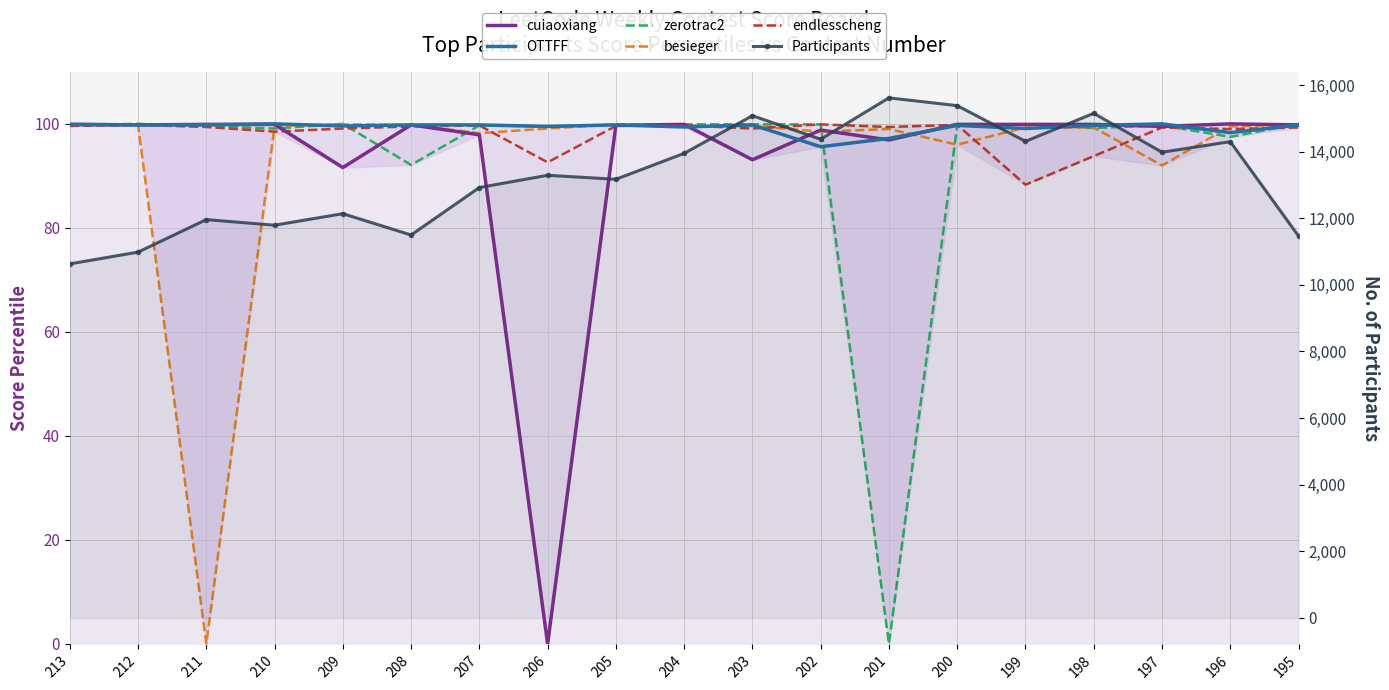

What is the value of the besieger point at the 17th from the left?

92.0